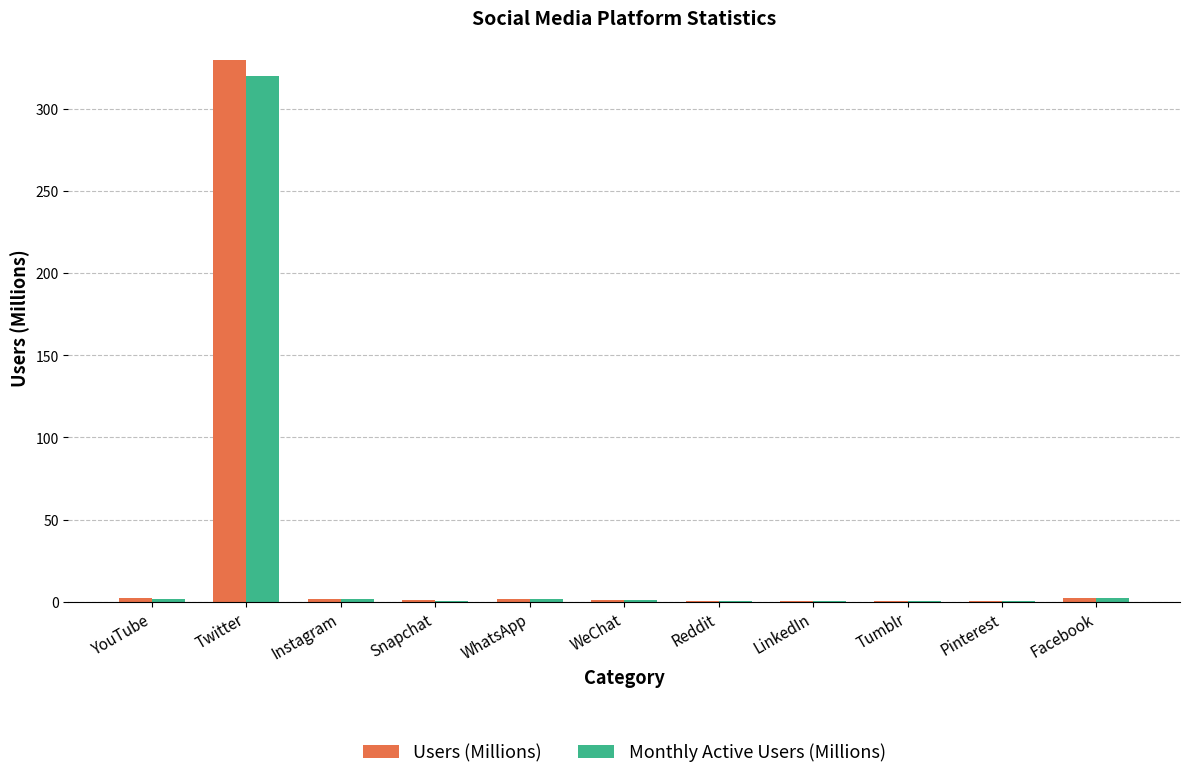

What is the difference between the Monthly Active Users (Millions) values at WeChat and Instagram?

0.3